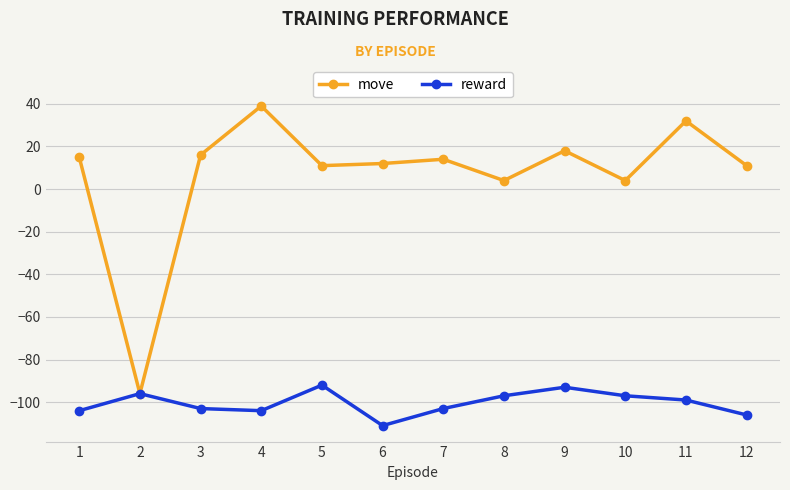

Reading right to left, what are all the values shown in this chart?

move: 12=11	11=32	10=4	9=18	8=4	7=14	6=12	5=11	4=39	3=16	2=-96	1=15
reward: 12=-106	11=-99	10=-97	9=-93	8=-97	7=-103	6=-111	5=-92	4=-104	3=-103	2=-96	1=-104